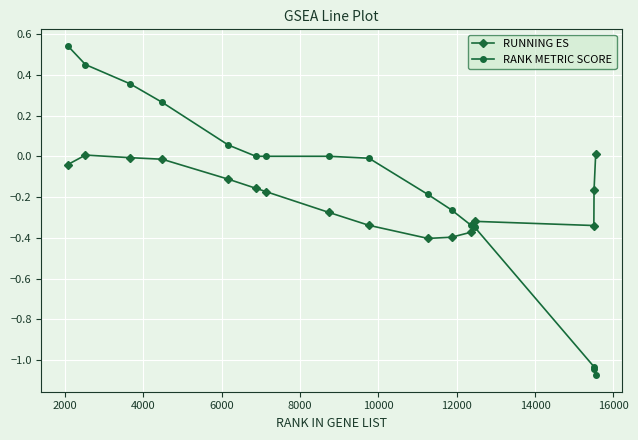

Does the chart display data point markers on the line(s)?

Yes